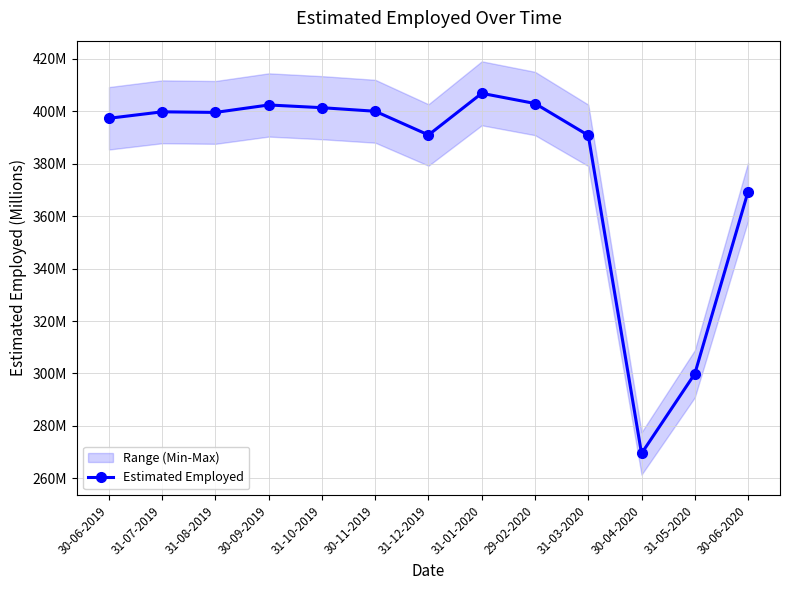

Reading right to left, list all the values displayed in this chart.

369.4	299.8	269.4	390.9	403.0	406.9	391.0	400.1	401.4	402.5	399.6	399.8	397.4